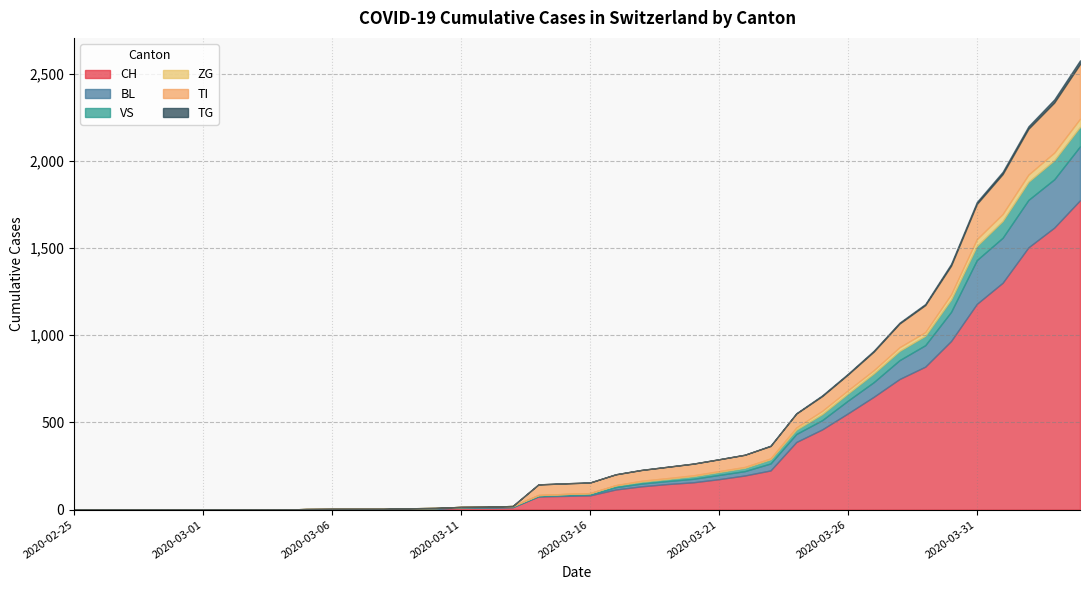

What is the difference between the TI values at 2020-02-25 and 2020-04-04?

314